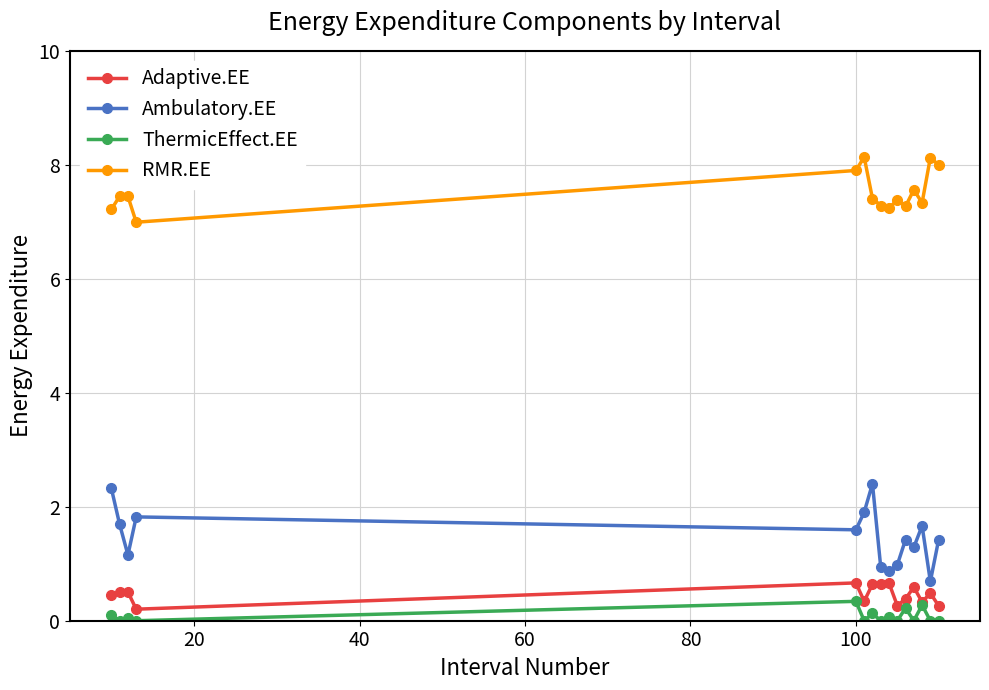

True or false: Adaptive.EE and RMR.EE intersect in this chart.

False